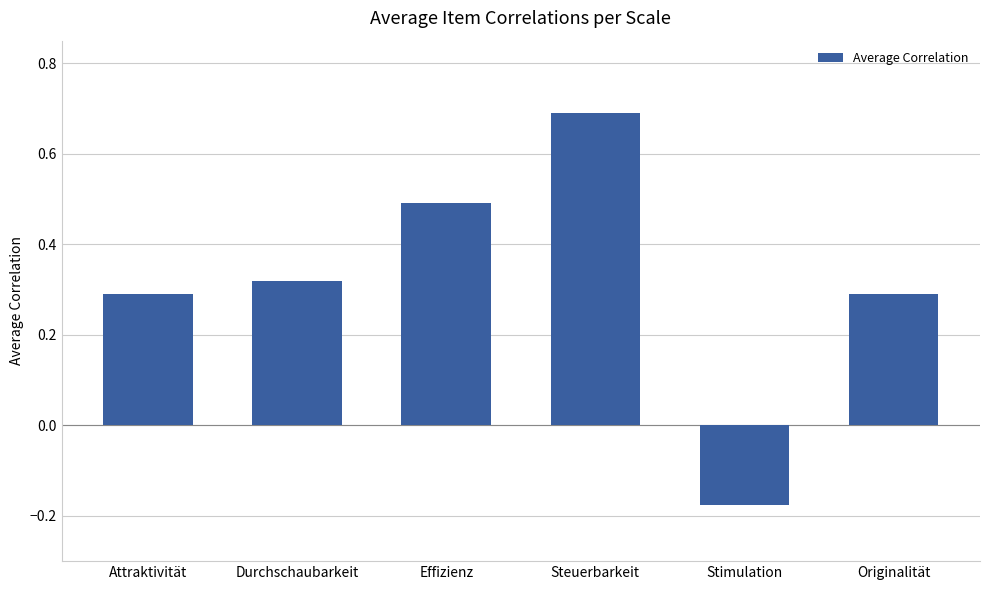

What is the maximum value shown in the chart?

0.7